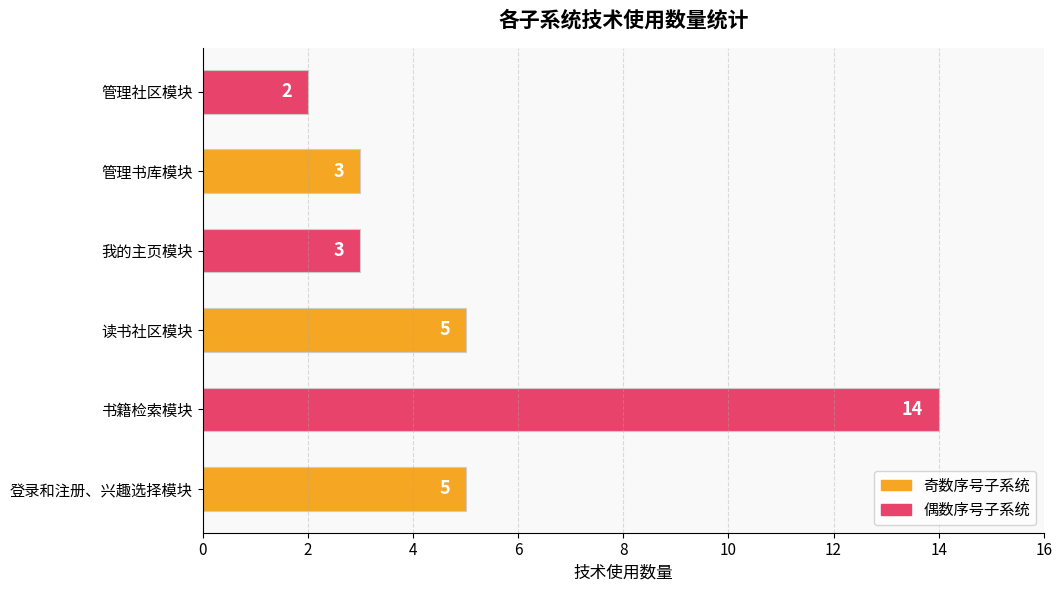

Is it true that the value at 登录和注册、兴趣选择模块 is 5?

True